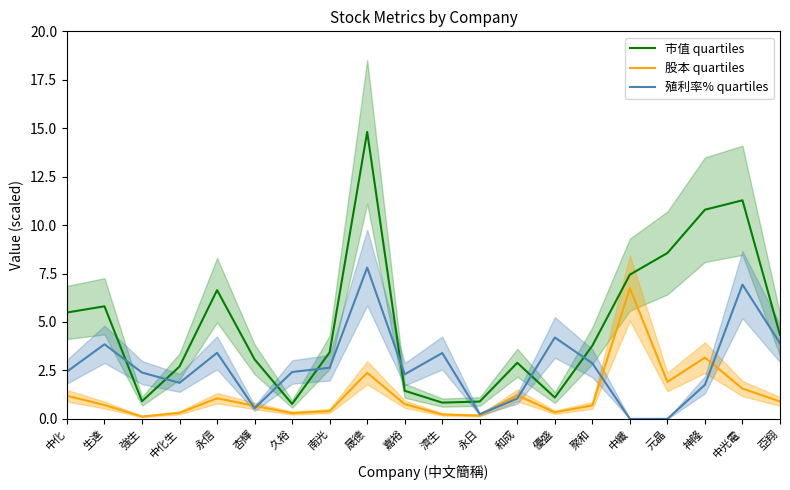

At which category does 殖利率% quartiles reach its first local valley?

中化生